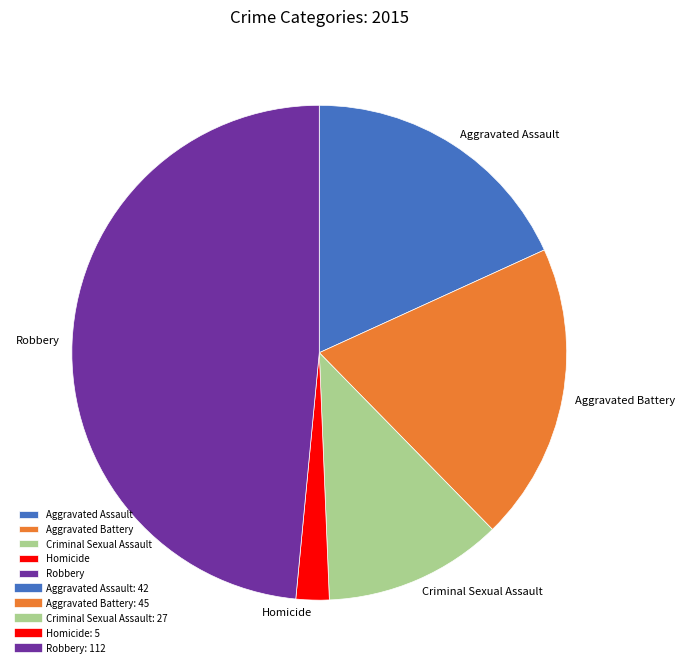

How many segments does this pie chart have?

5